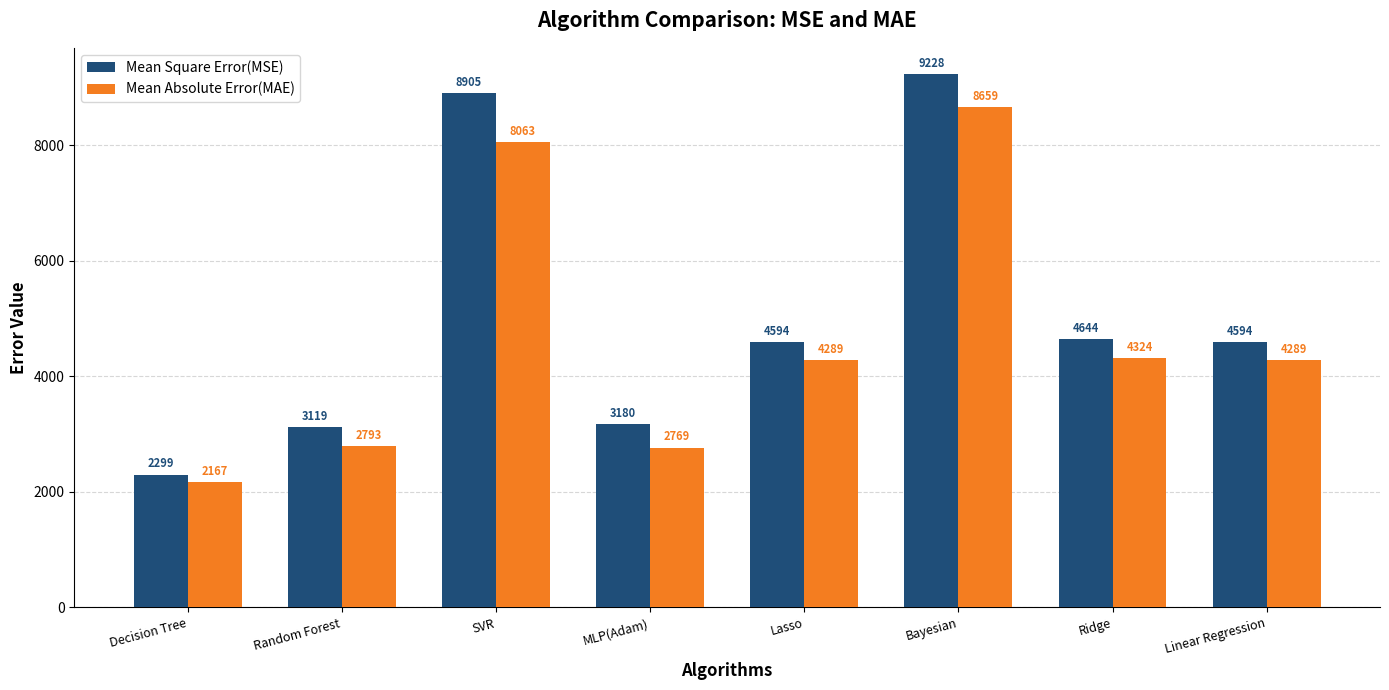

What position from the left is SVR?

3